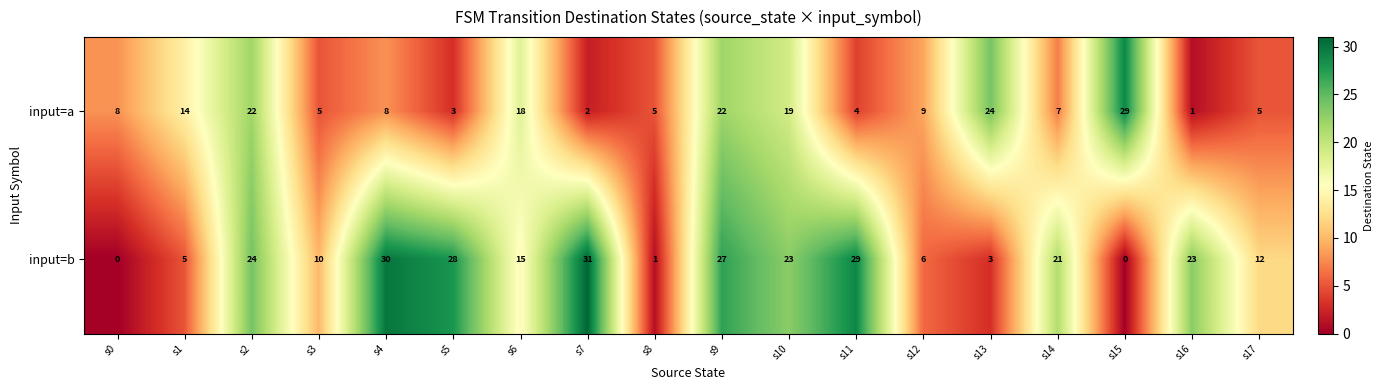

How many categories are shown in the chart?

18